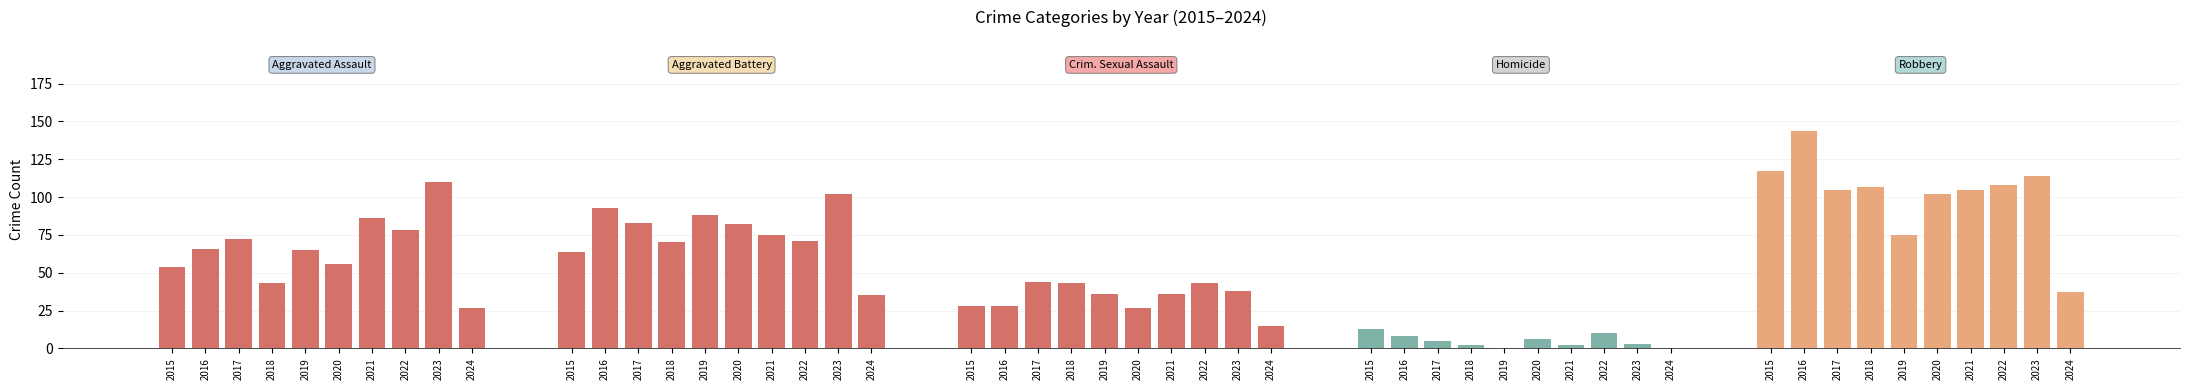

List the series in order of their peak value, lowest first.

Homicide, Criminal Sexual Assault, Aggravated Battery, Aggravated Assault, Robbery